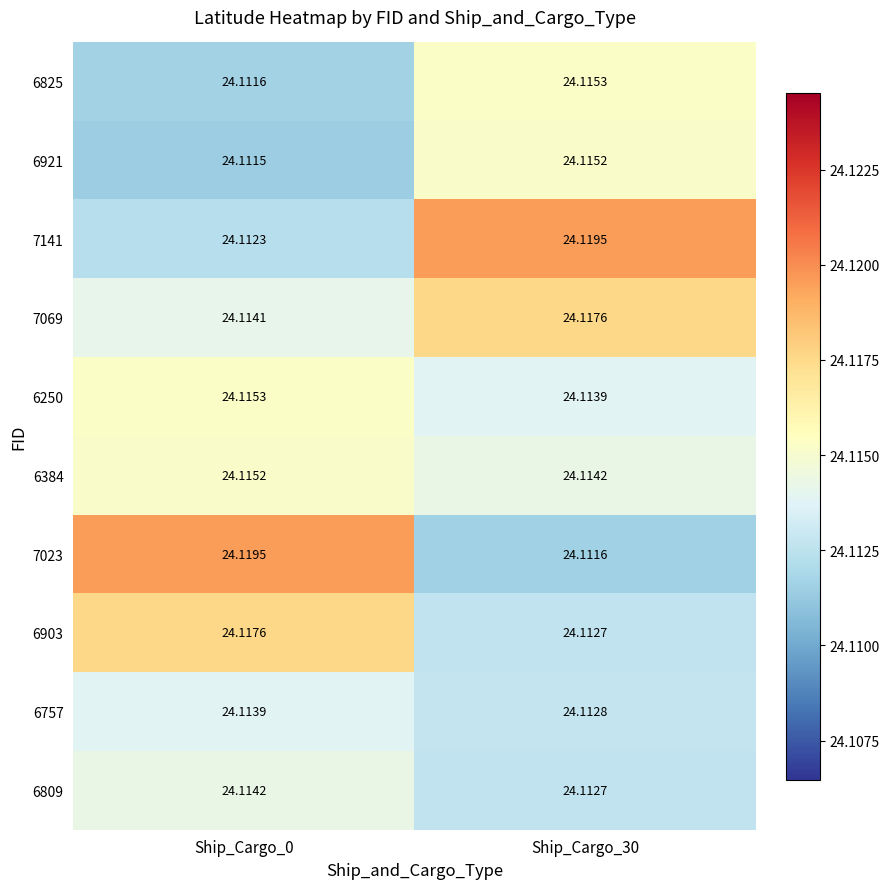

Is the value of 7069 at Ship_Cargo_30 greater than the value of 6809 at Ship_Cargo_0?

Yes